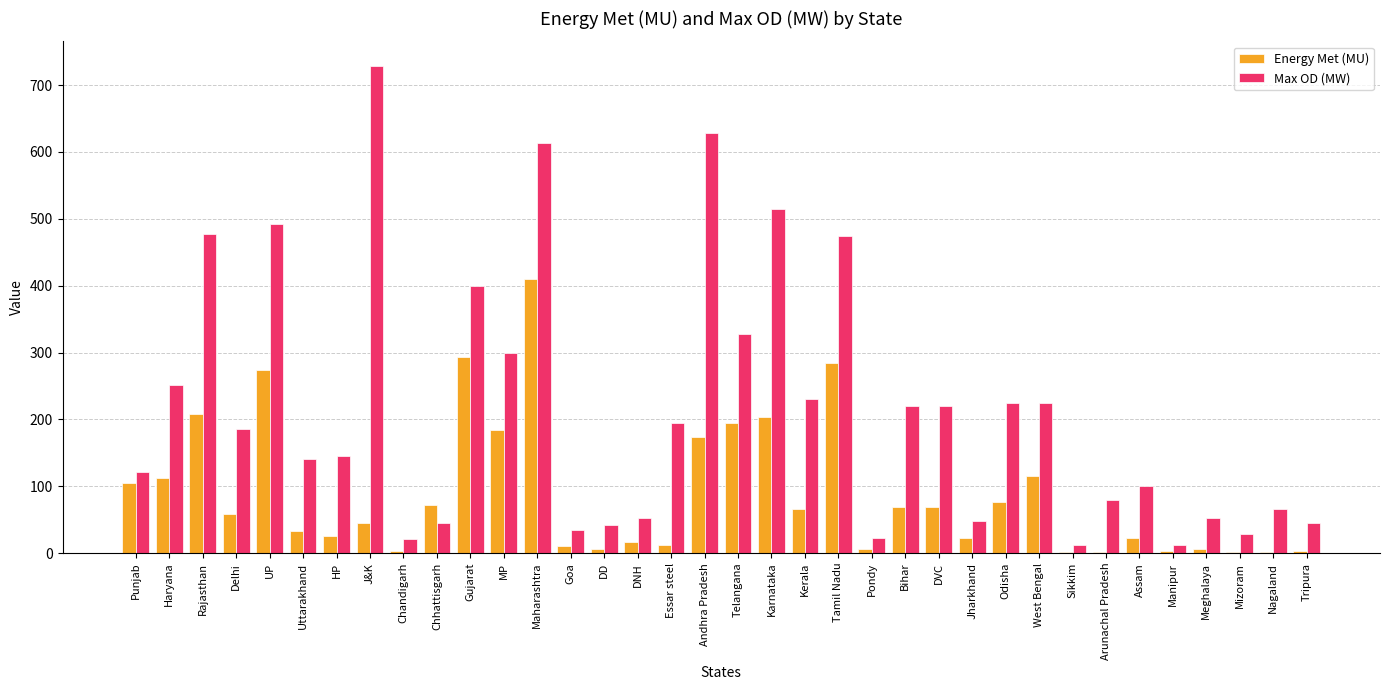

Which series changed the most between Gujarat and DD?

Max OD (MW)